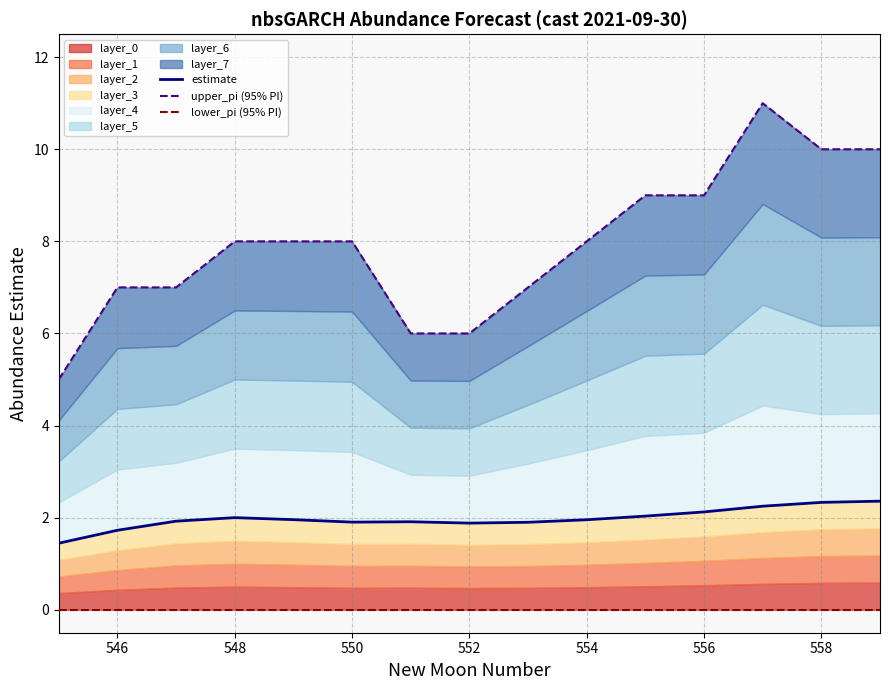

What is the label of the 14th point from the right?

546